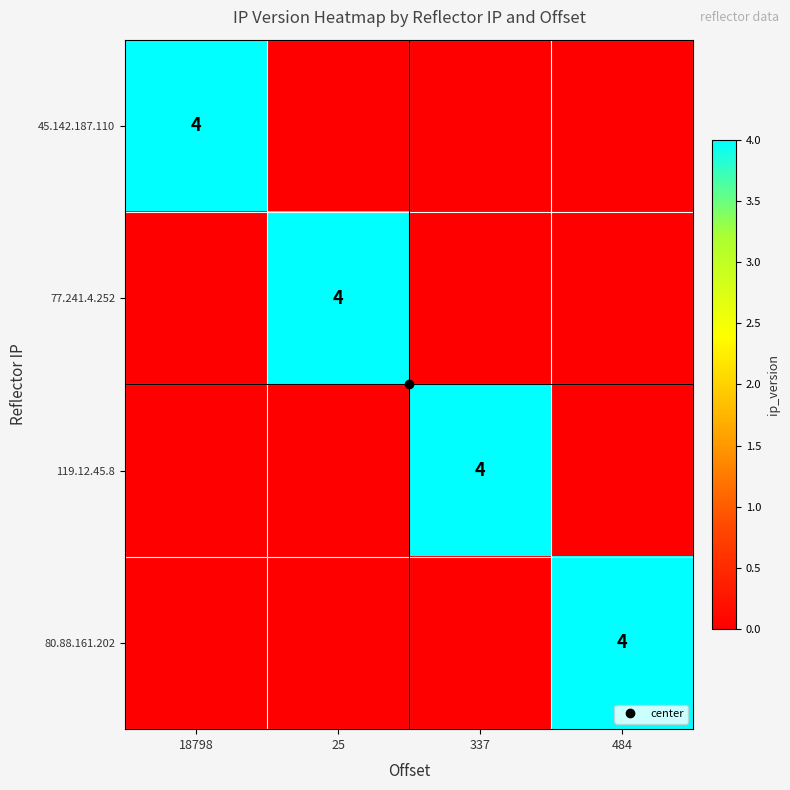

Which series has the largest total across all categories?

45.142.187.110